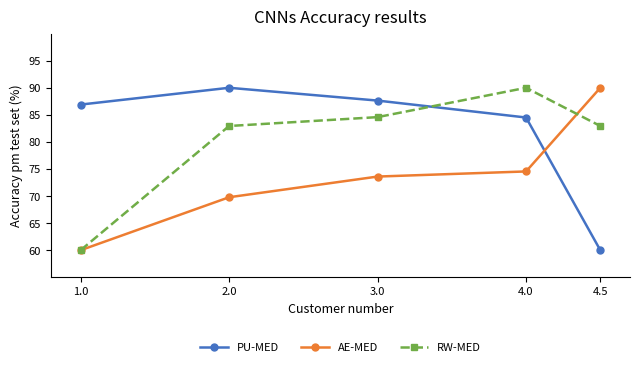

Which category has the lowest value in the RW-MED series?

1.0